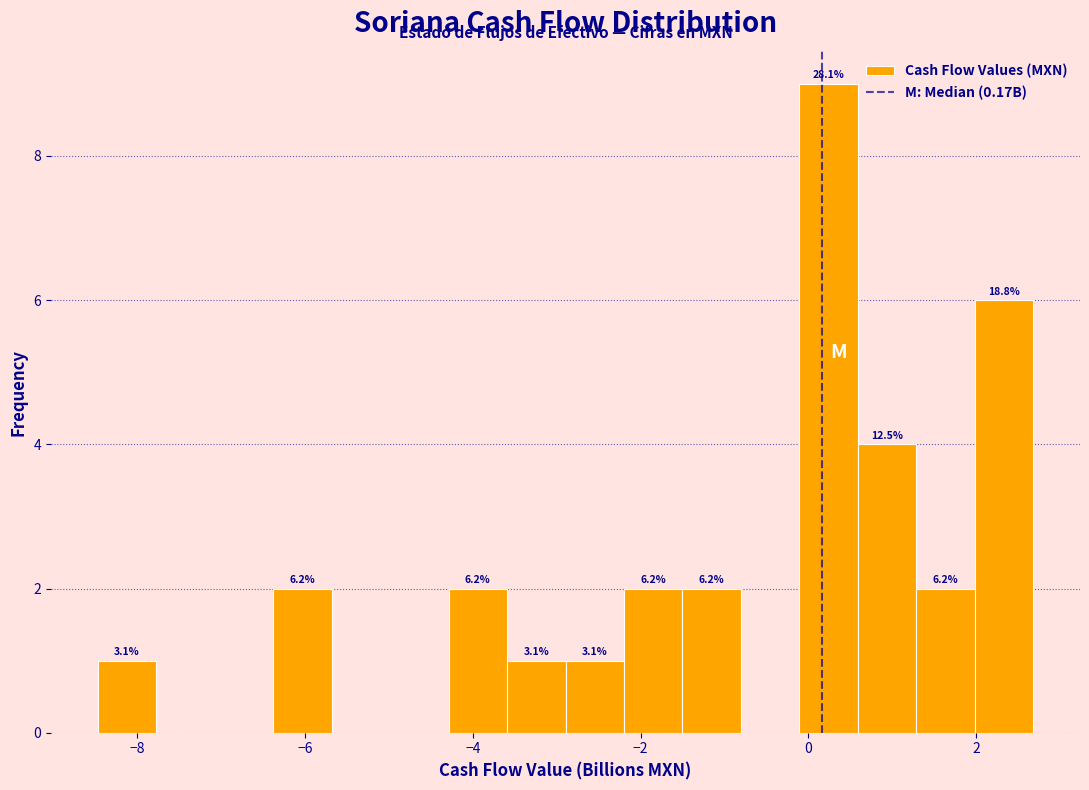

Around what value on the x-axis is the tallest bar? Give the approximate position of its centre, as read against the axis.

0.2